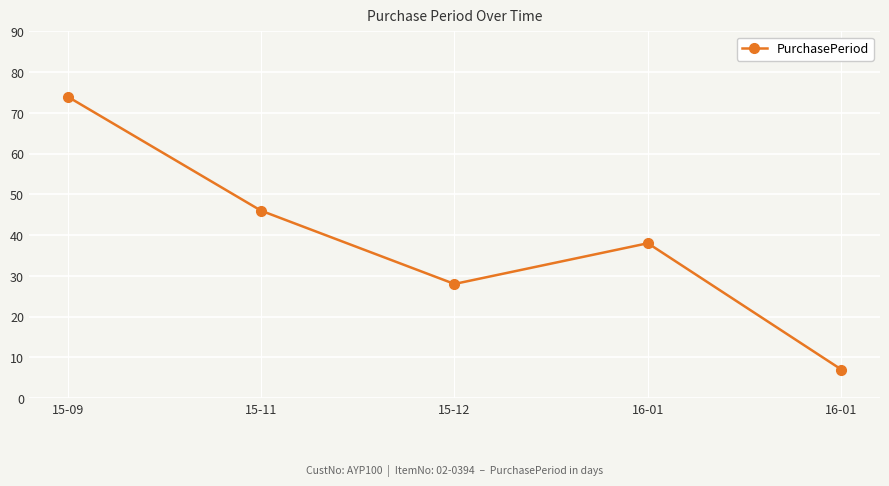

How many categories are shown in the chart?

5